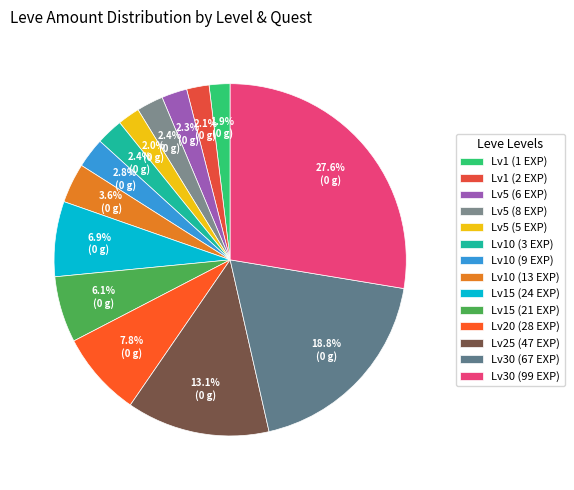

What is the largest slice in the pie chart?

Lv30 (99 EXP)